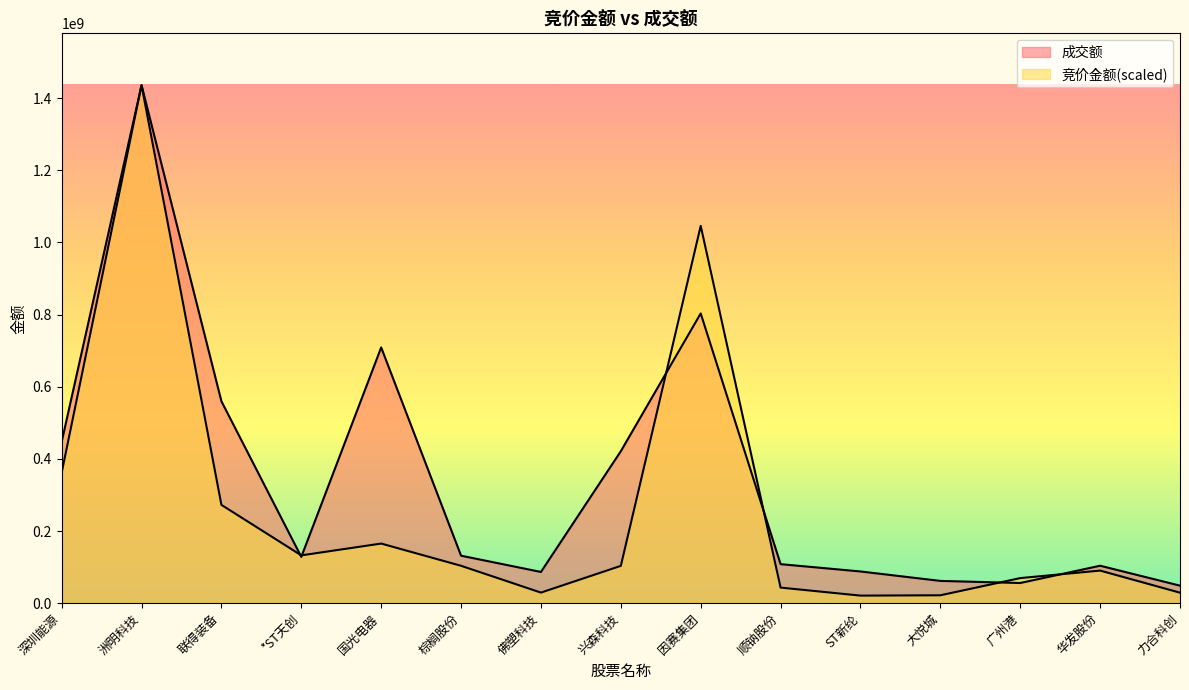

Where is 成交额 nearest to the value 742421891?

国光电器